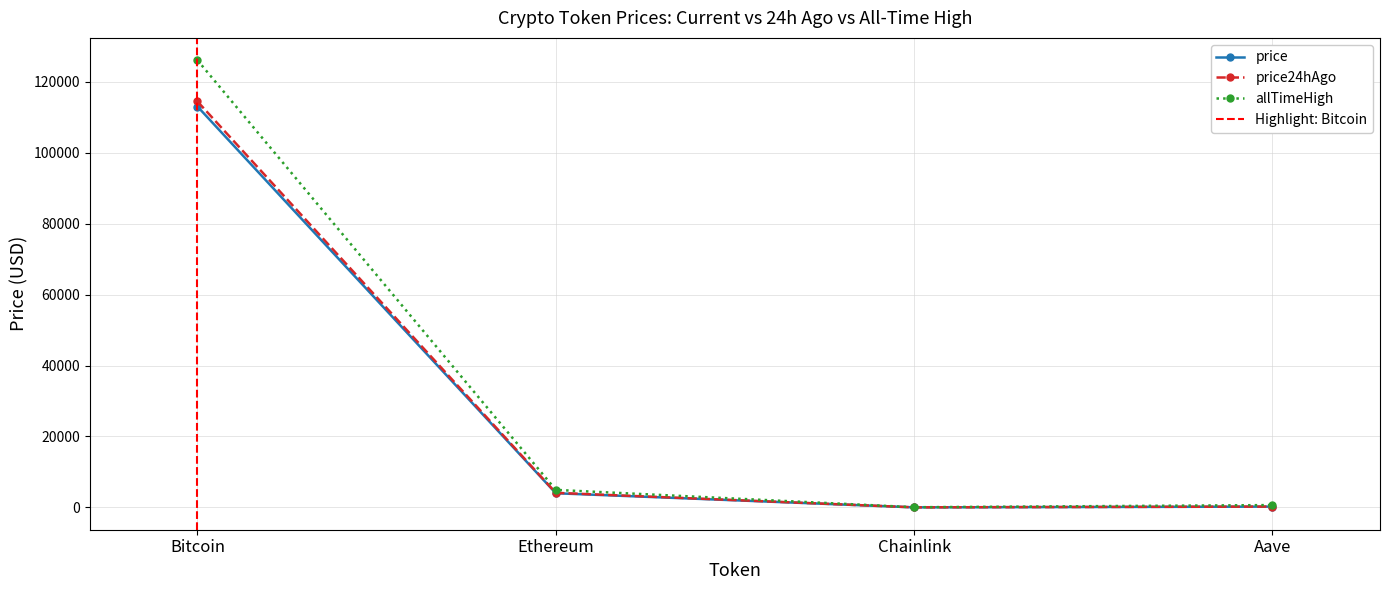

What is the label of the 4th point from the right?

Bitcoin